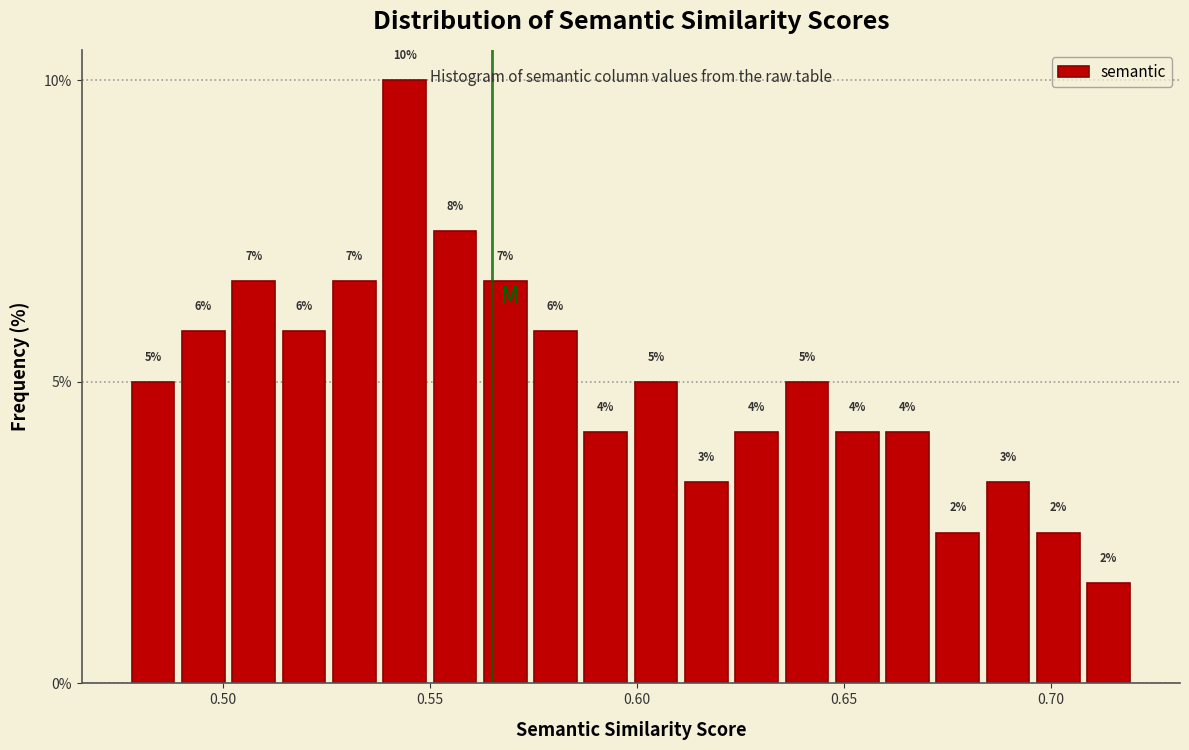

Read against the x-axis, roughly where is the centre of the tallest bar?

0.545